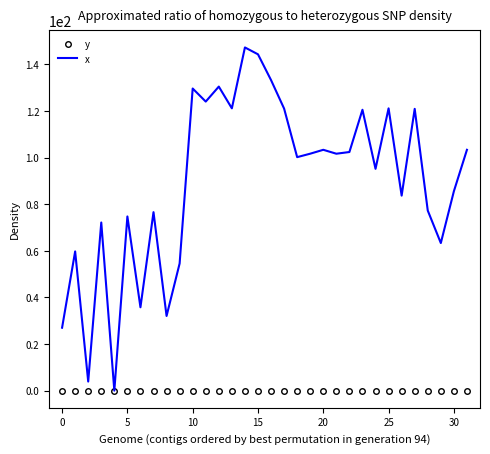

Which series has the largest total across all categories?

x